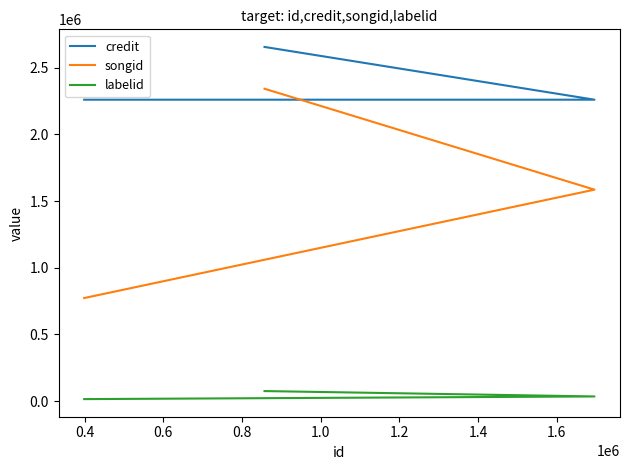

What is the minimum value for credit?

2259836